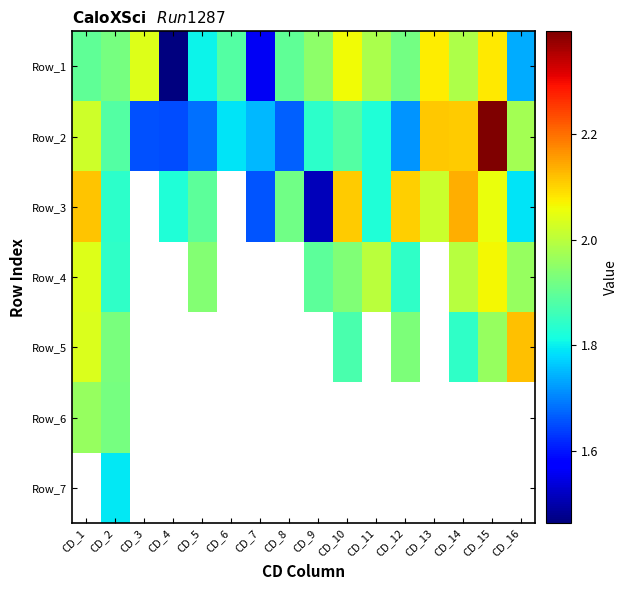

At which label does Row_1 reach its peak?

CD_15